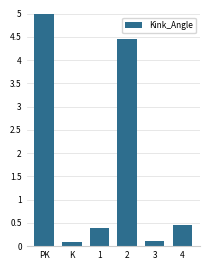

What is the sum of the values at PK and 1?

5.4